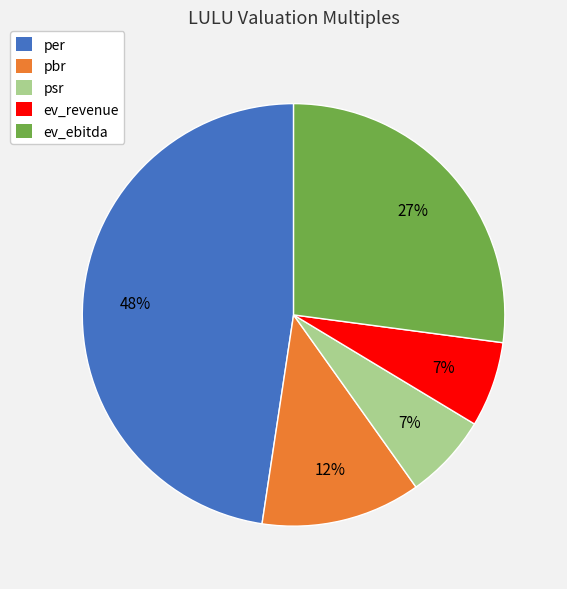

Is the sum of per and pbr greater than half?

Yes